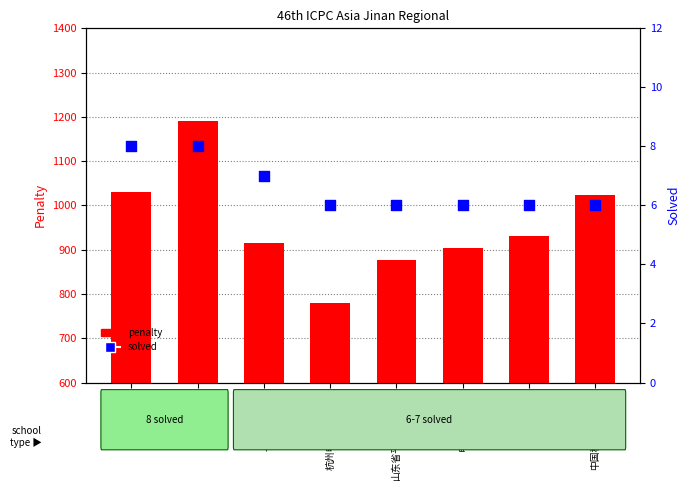

Is the value of penalty at 浙江大学 greater than the value of solved at 杭州电子科技大学?

Yes